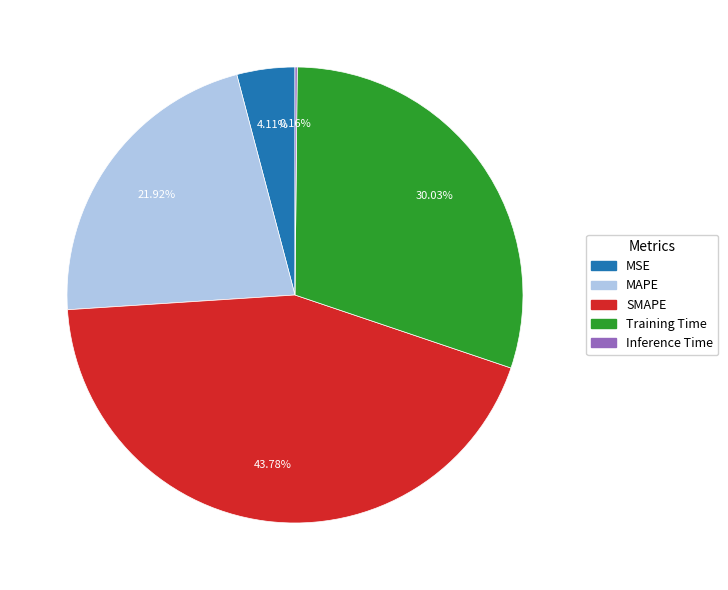

Does any single category account for the majority?

No